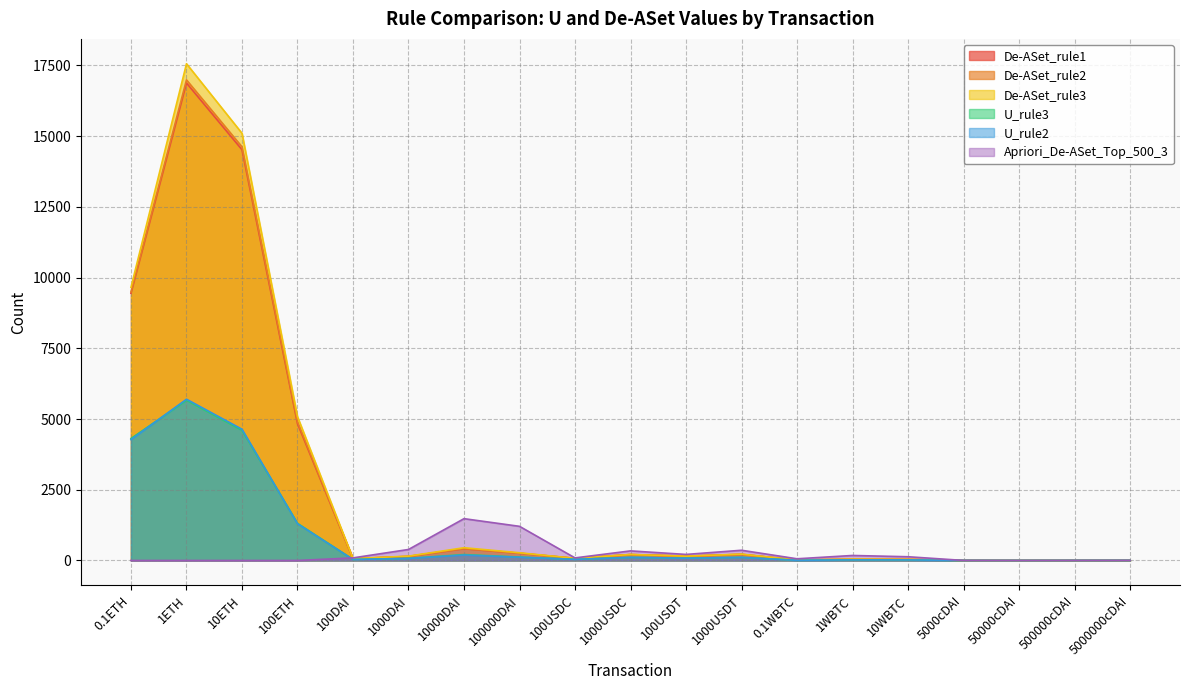

At how many categories does at least one series exceed 2026?

4